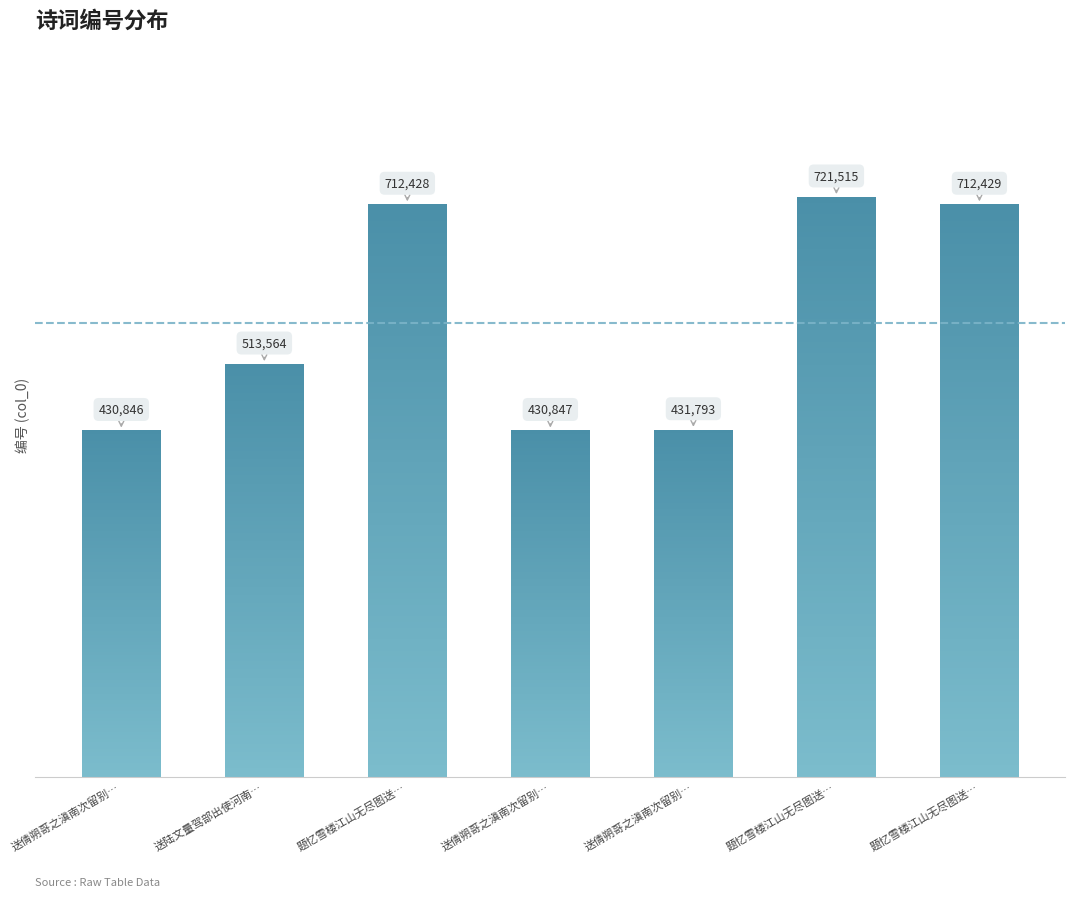

The chart shows a value of 706497 at 送倩朔哥之滇南次留别…. True or false?

False